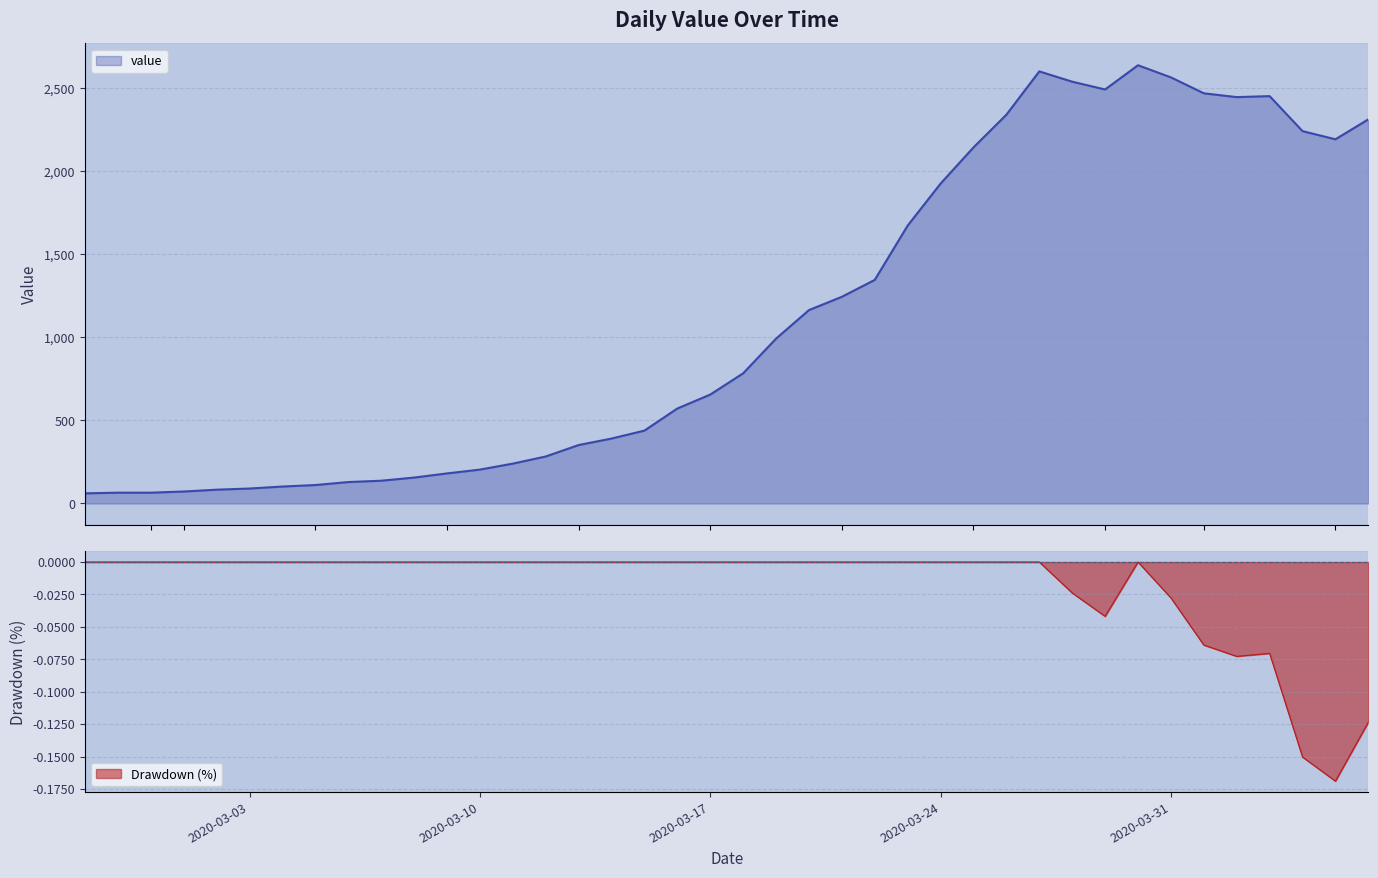

What is the sum of all values?

44980